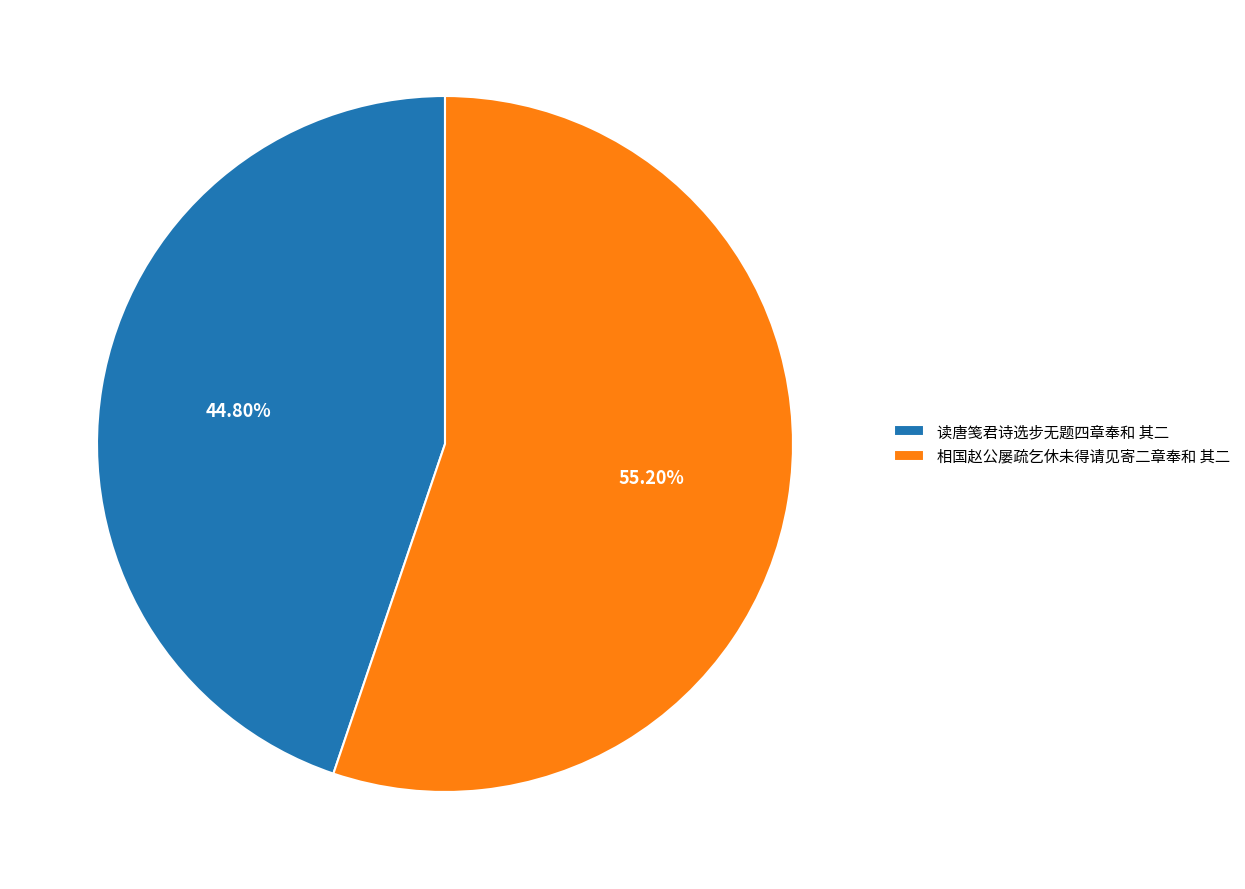

What is the largest slice in the pie chart?

相国赵公屡疏乞休未得请见寄二章奉和 其二